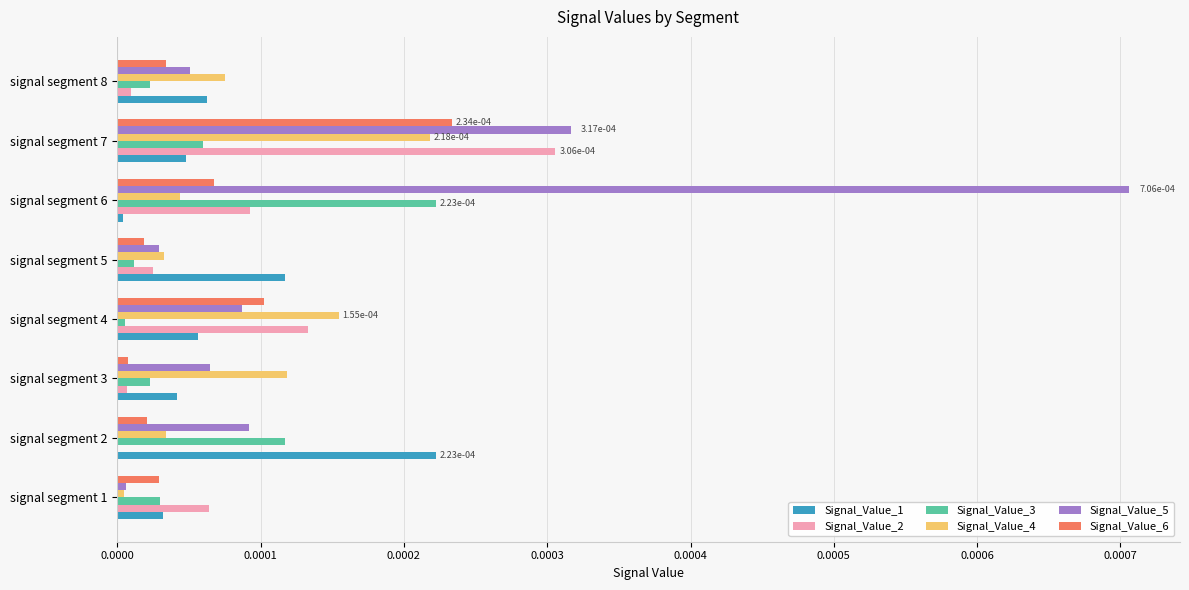

Is the value of Signal_Value_4 at signal segment 4 greater than the value of Signal_Value_5 at signal segment 4?

Yes